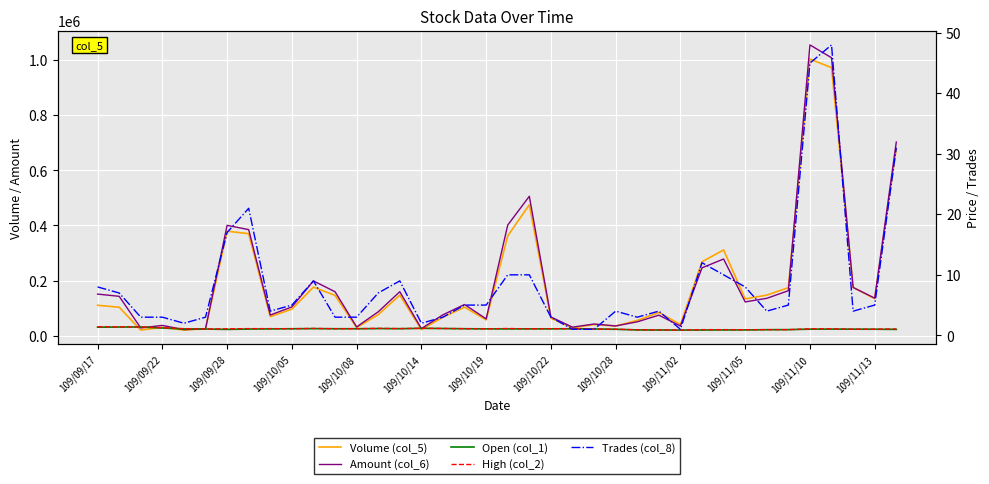

What is the difference between the second highest and second lowest values in the High (col_2) series?

0.5